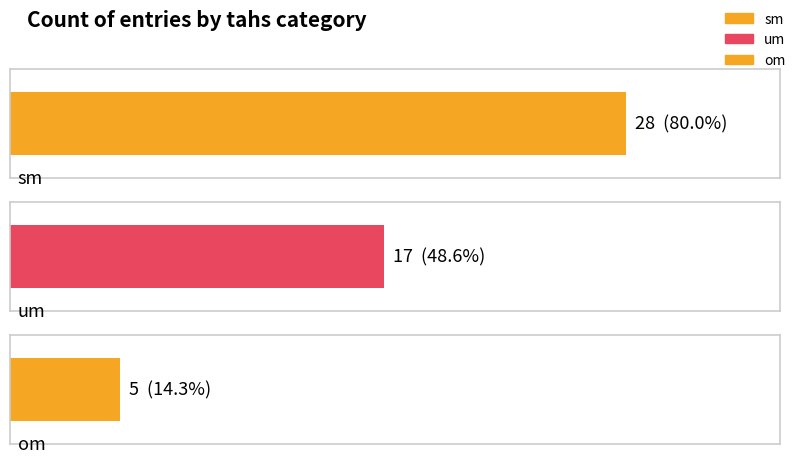

Which category has the highest value across all series?

sm